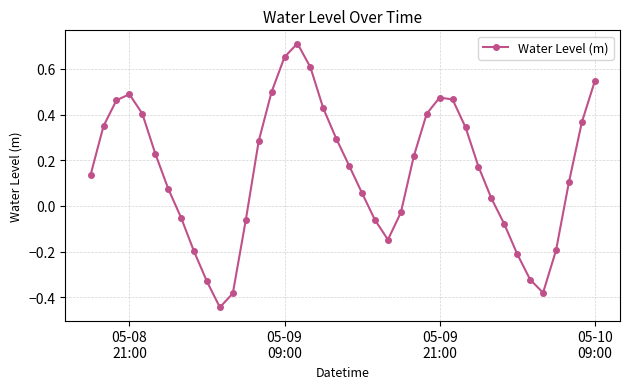

What is the difference between the second highest and minimum values?

1.1